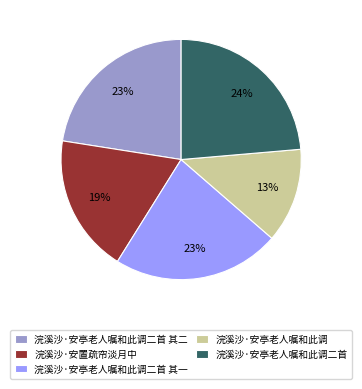

True or false: 浣溪沙·安亭老人嘱和此调二首 其一 accounts for 12% of the total.

False